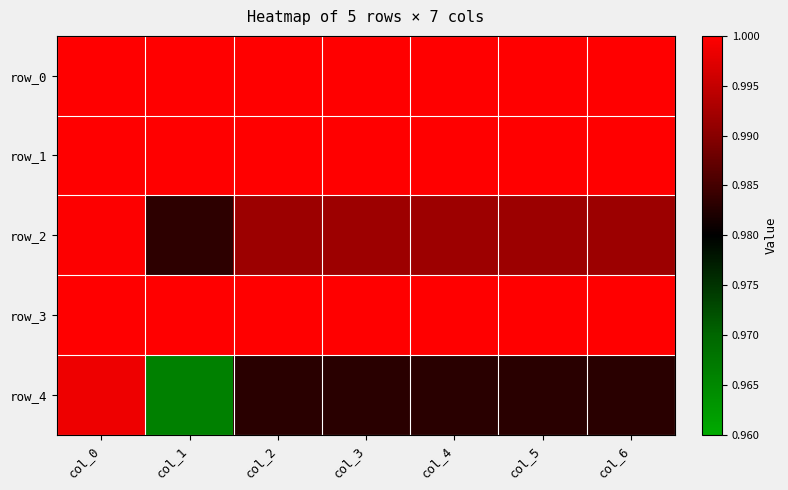

Between col_6 and col_0, which is larger?

col_6